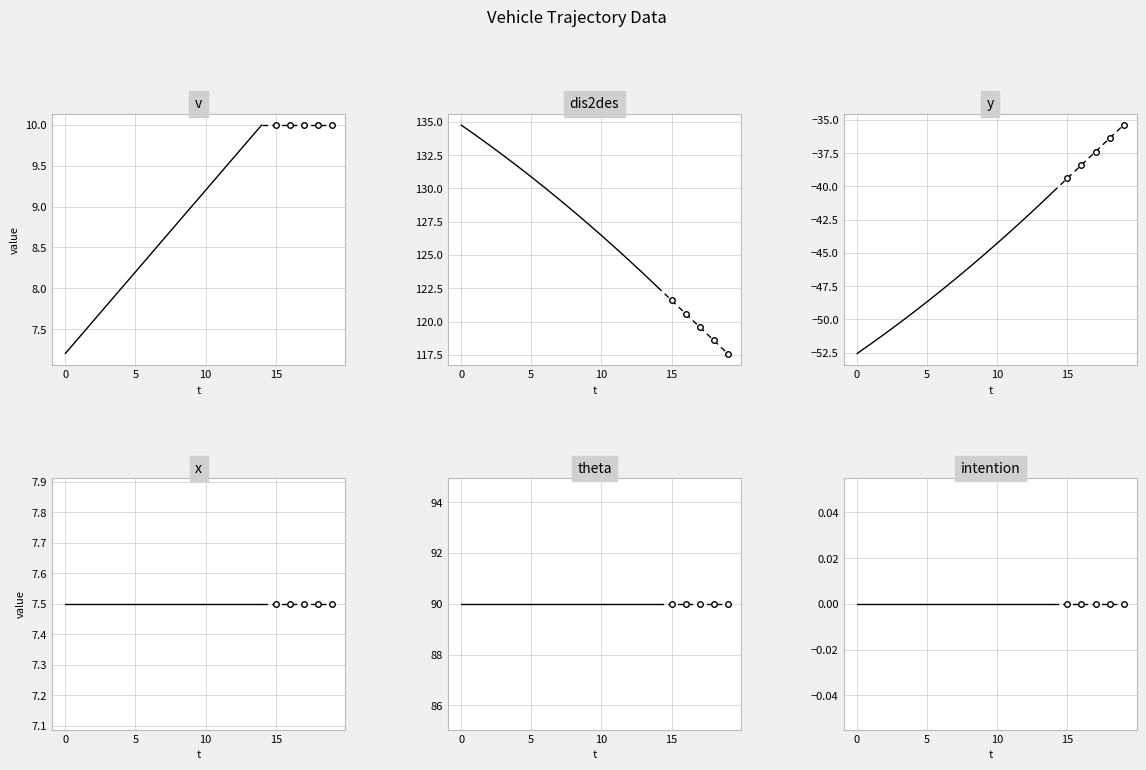

List the series in order of their peak value, highest first.

dis2des, theta, v, x, intention, y